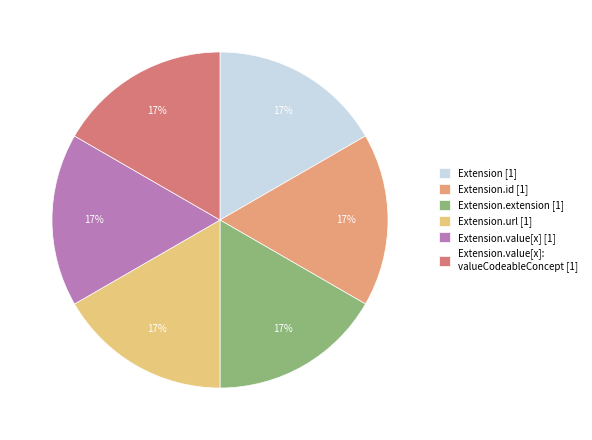

Count the number of slices in the pie.

6